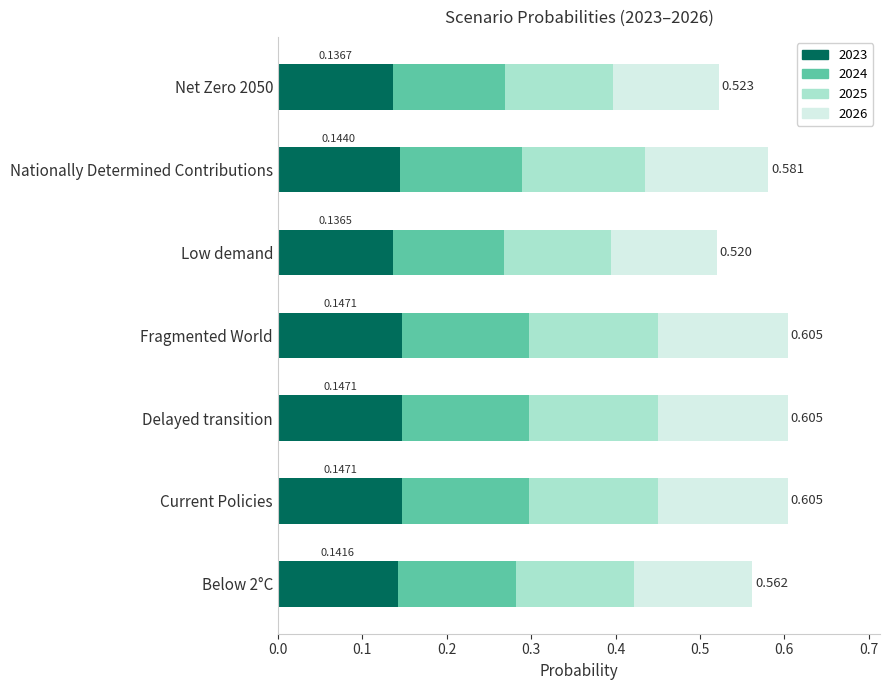

At which label does 2023 reach its minimum?

Low demand